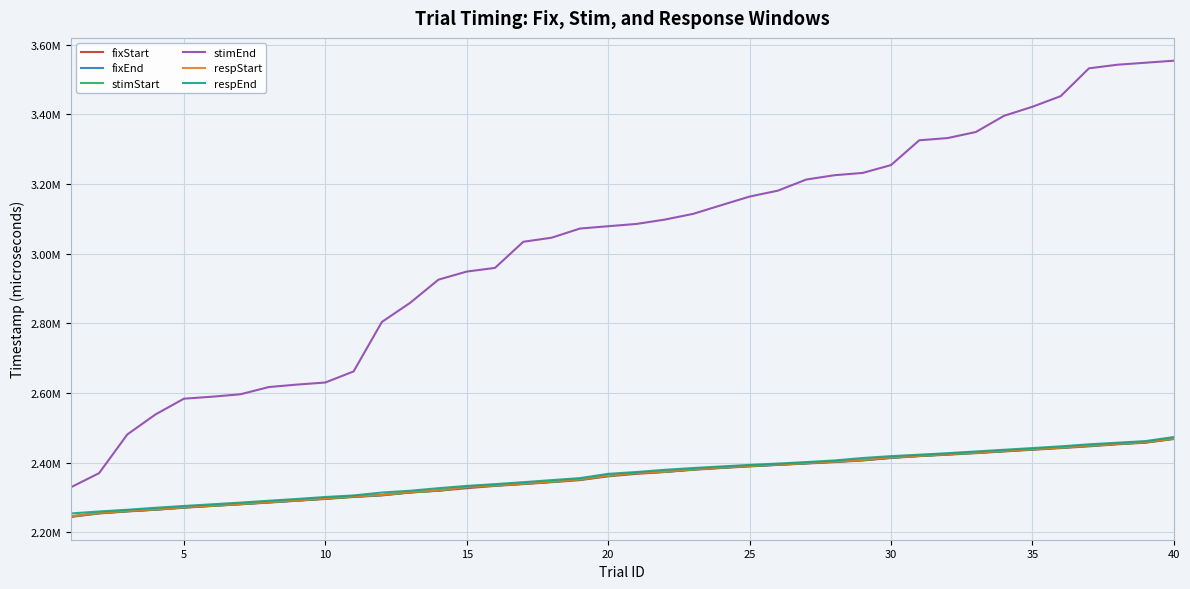

Does the chart display data point markers on the line(s)?

No